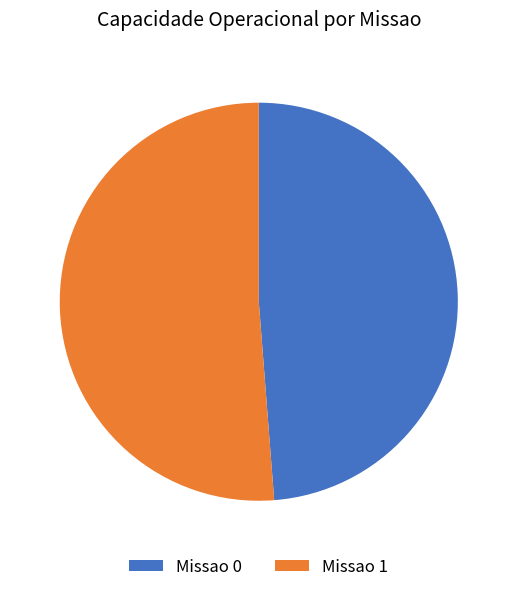

Rank the categories by value from lowest to highest.

Missao 0, Missao 1